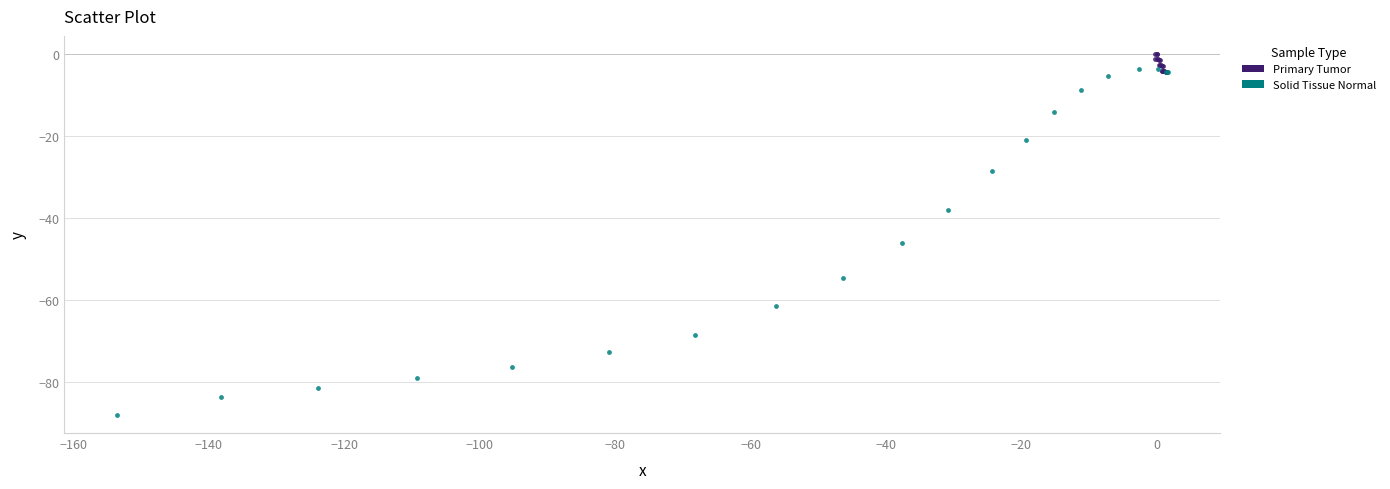

Which series reaches the maximum Y coordinate?

Primary Tumor